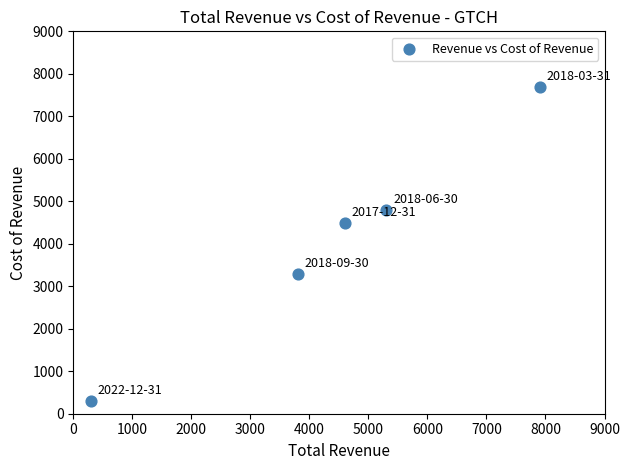

What Y value in the scatter plot is closest to 4000?

4500